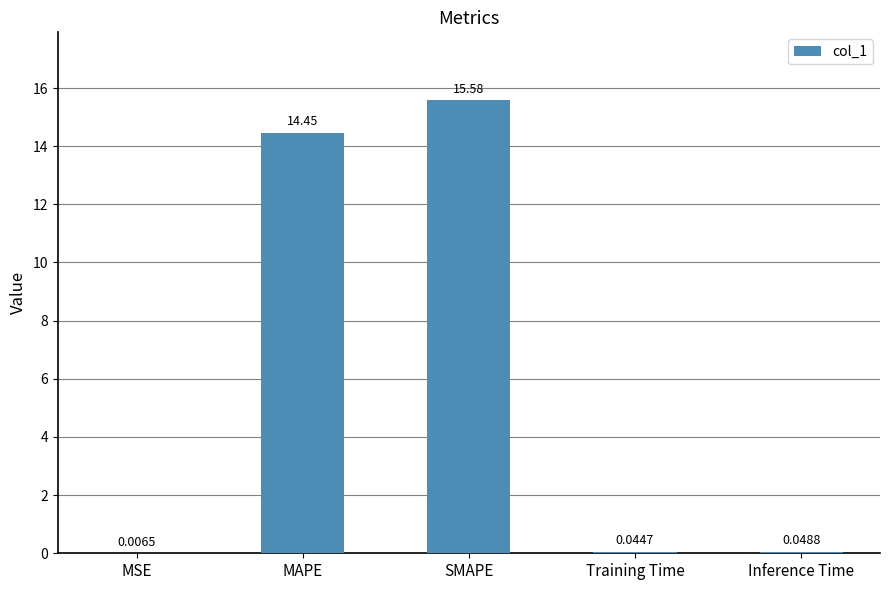

What is the maximum value shown in the chart?

15.6